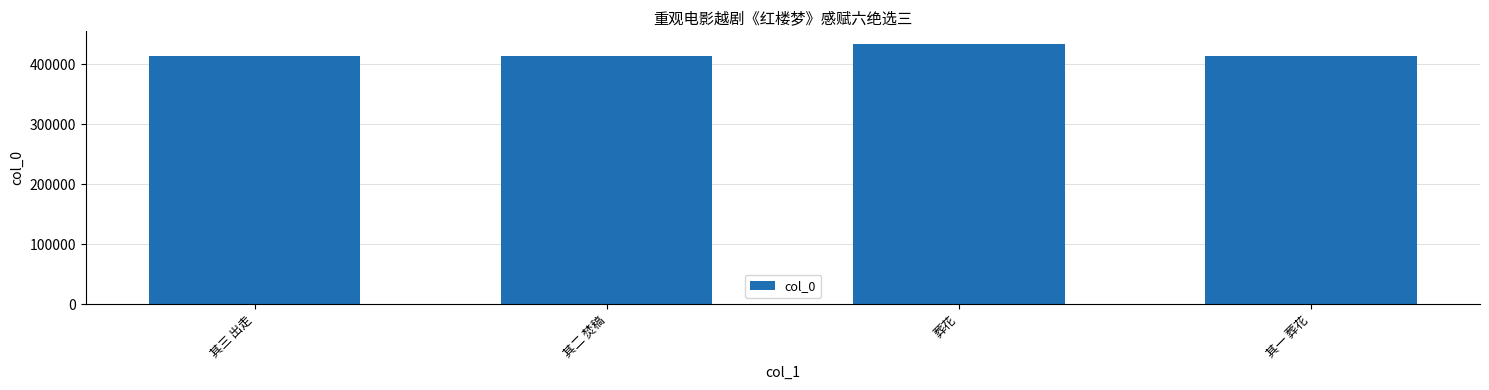

What is the difference between the values at 其二 焚稿 and 葬花?

18794